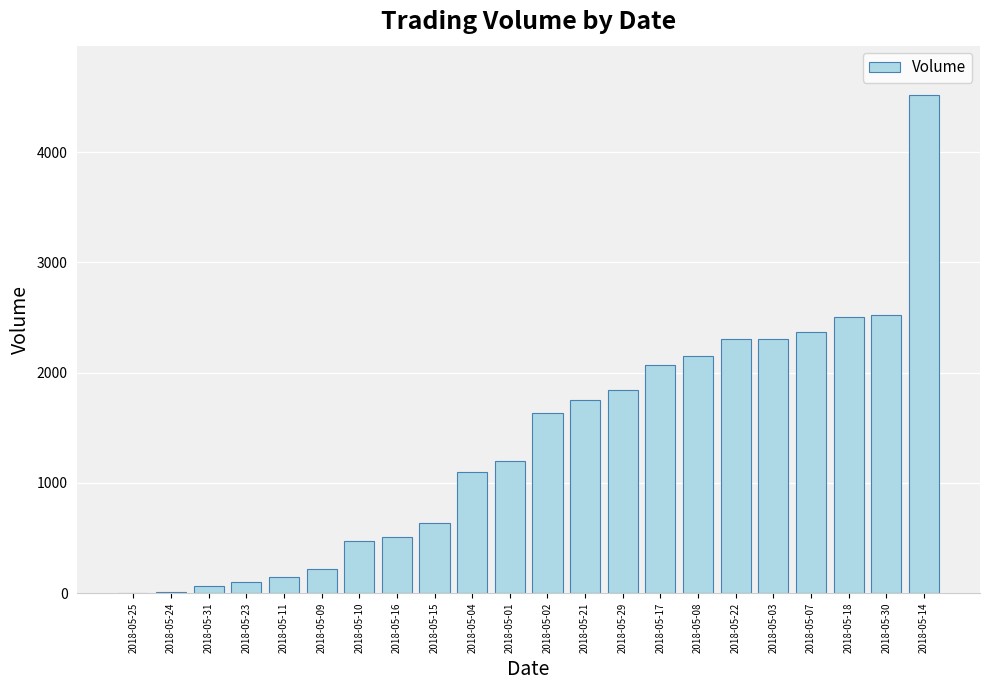

The value at 2018-05-08 is 2152. True or false?

True